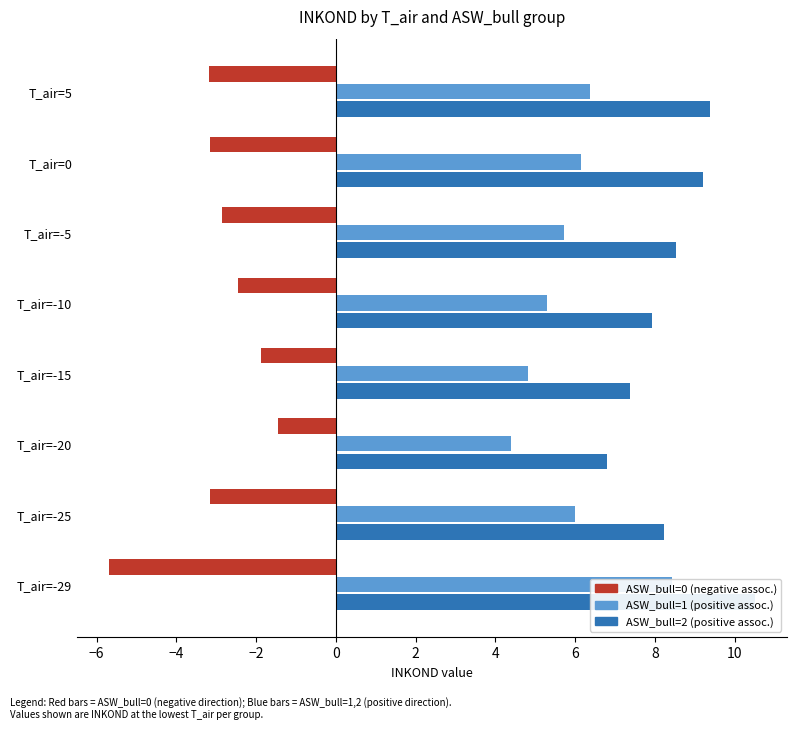

Which series has the largest range (max minus min)?

ASW_bull=0 (negative)